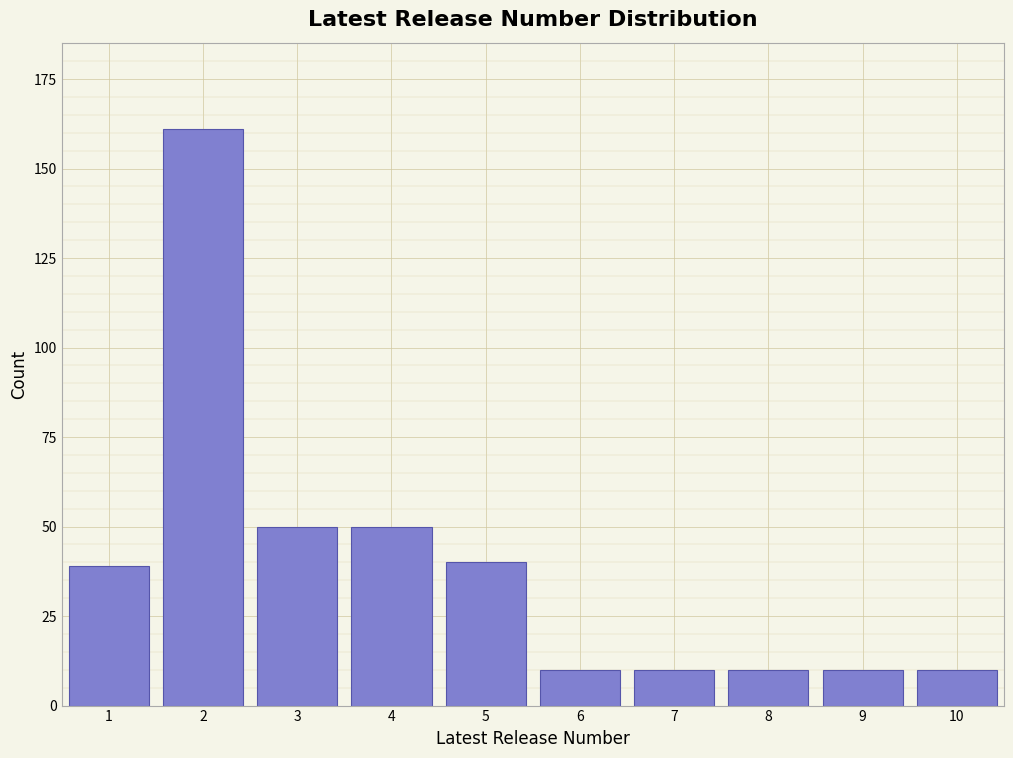

Reading left to right, what are all the values shown in this chart?

39	161	50	50	40	10	10	10	10	10